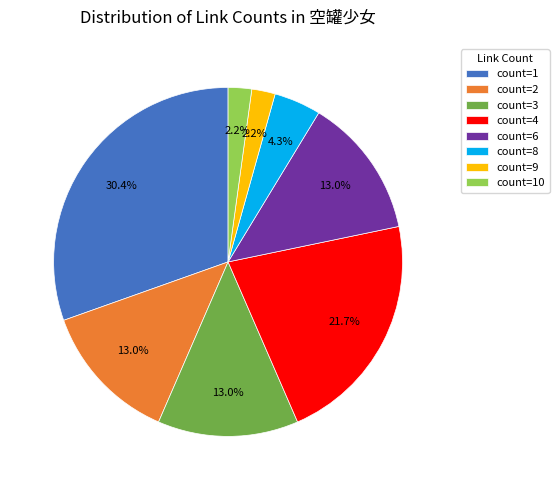

Count the number of slices in the pie.

8